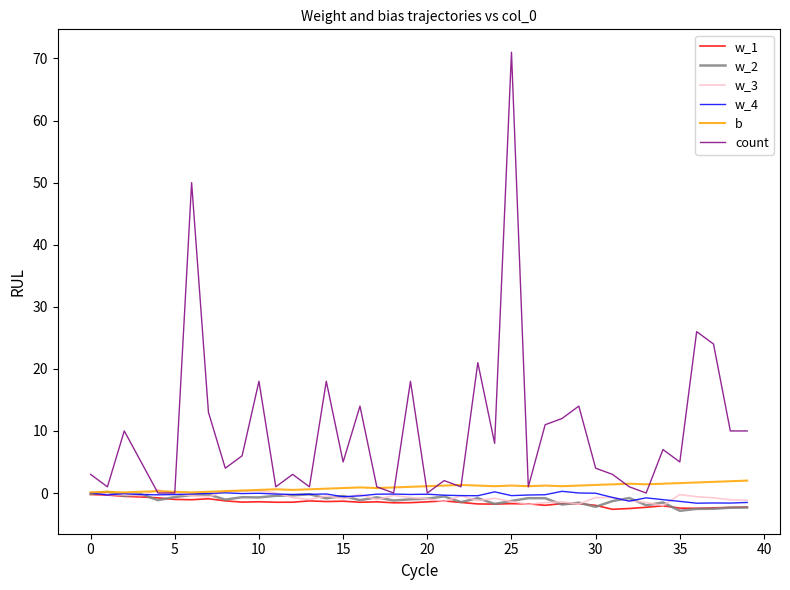

What is the maximum value shown in the chart?

71.0